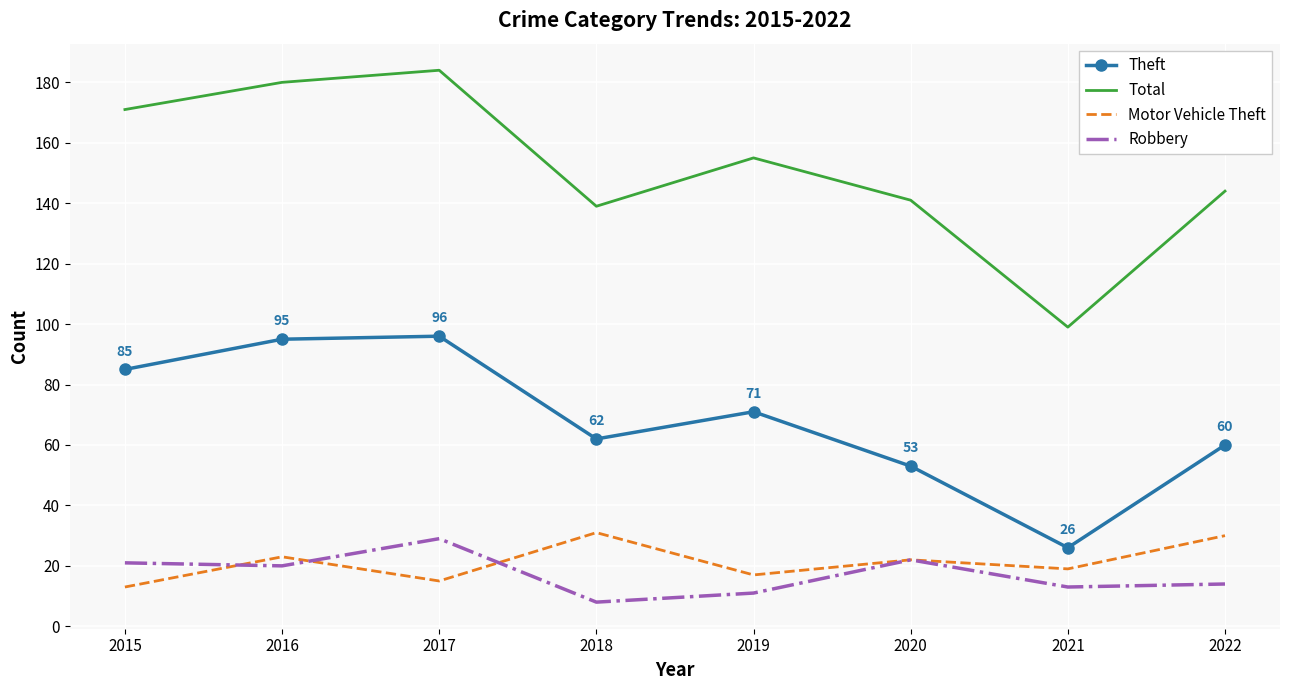

Which series has the widest spread of values?

Total